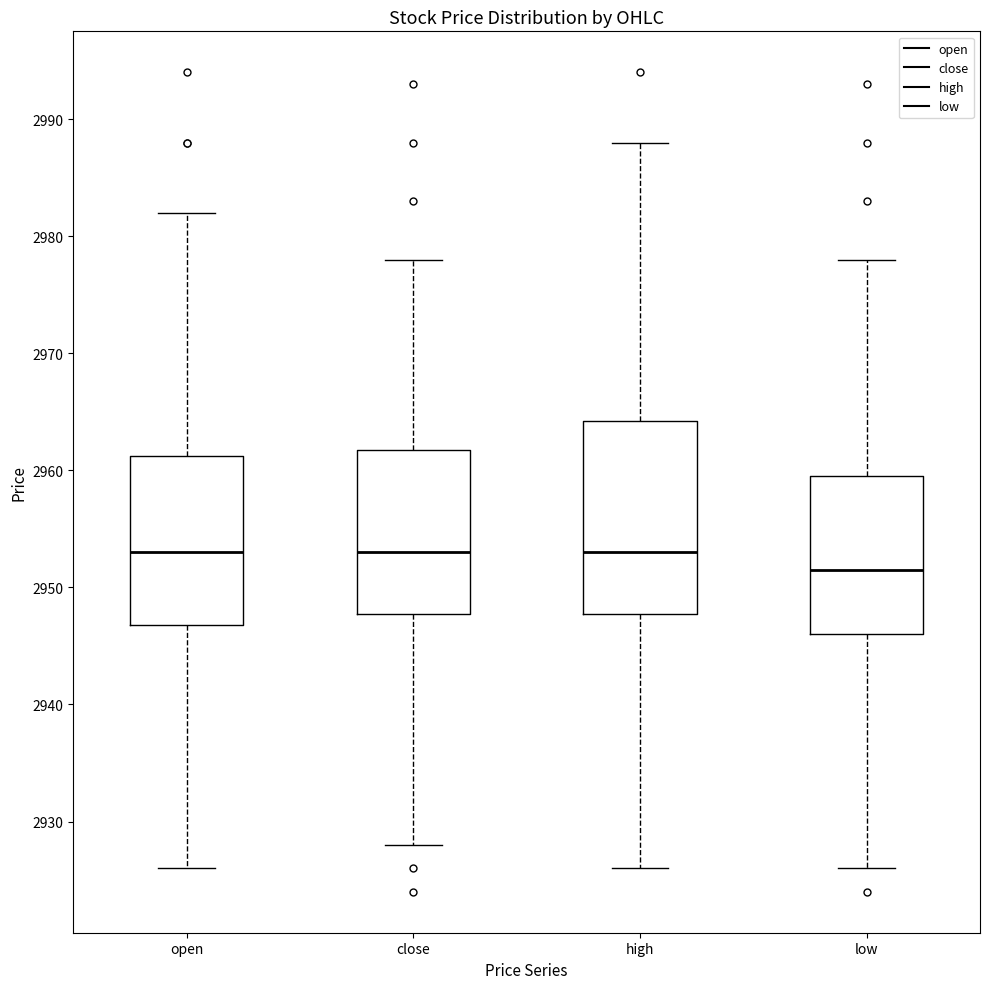

Reading left to right, transcribe this box plot: for each box, give where its median line is, the range the box spans, and where its two whiskers end, as read against the y-axis. The values are not printed on the chart, so give them approximately, as read against the axis.

open: median 2953, box 2947 to 2961, whiskers 2926 to 2982
close: median 2953, box 2948 to 2962, whiskers 2928 to 2978
high: median 2953, box 2948 to 2964, whiskers 2926 to 2988
low: median 2952, box 2946 to 2960, whiskers 2926 to 2978